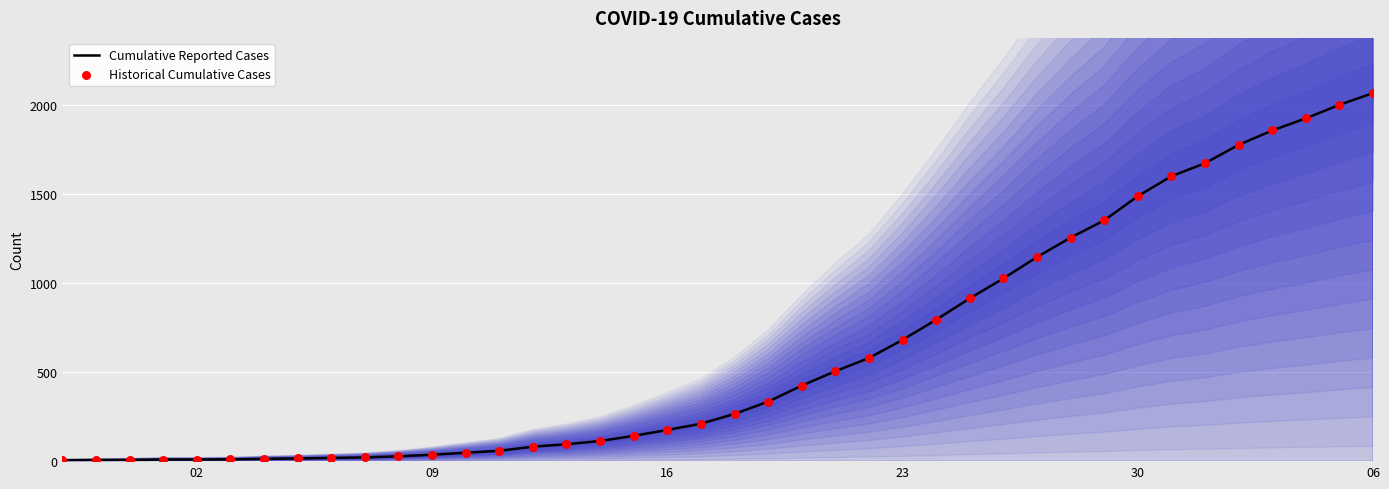

Is the value of Historical Cumulative Cases at 31 greater than the value of Cumulative Reported Cases at 30?

Yes